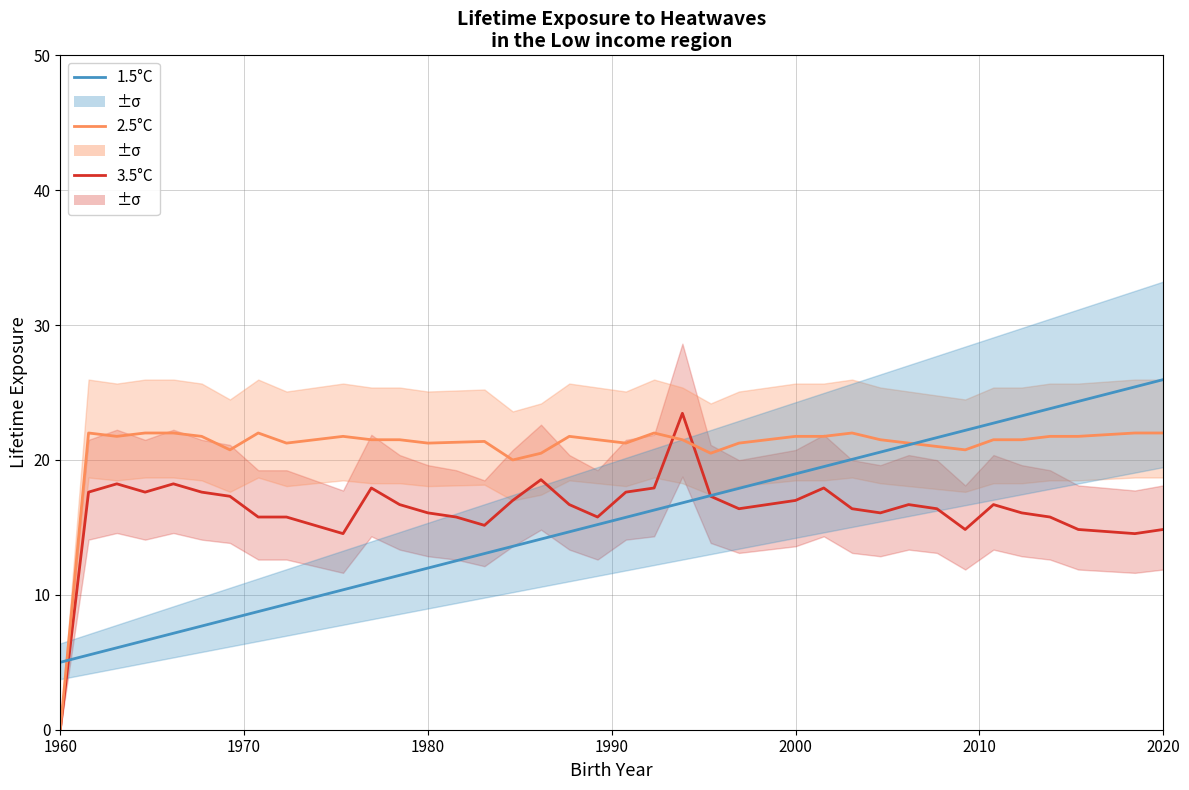

Is this an area chart (filled region under the line)?

No